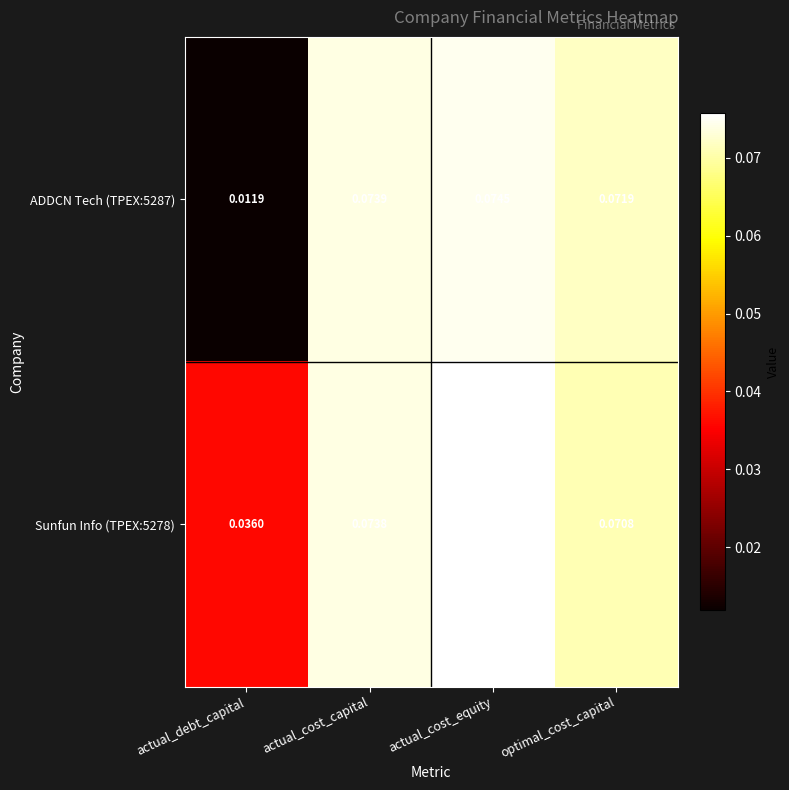

Which series has the largest total across all categories?

Sunfun Info (TPEX:5278)